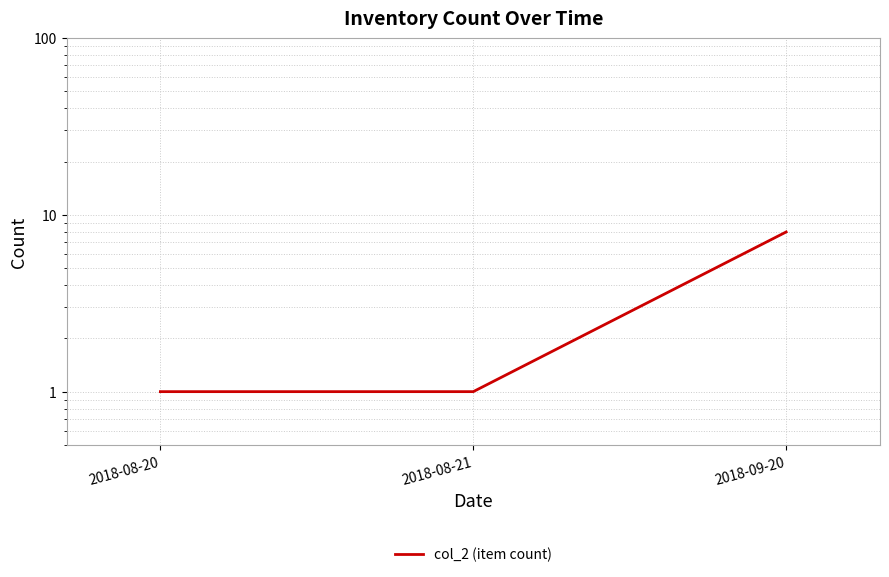

What is the value of the 1st point from the left?

1